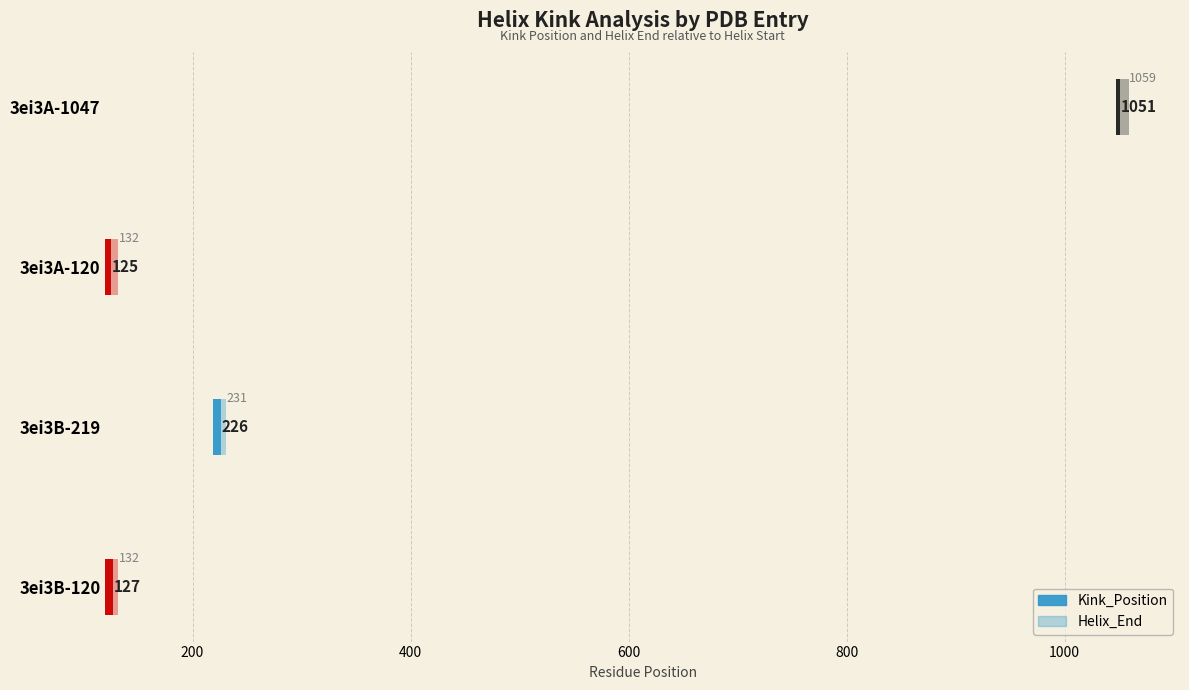

What are all the series names shown in the legend?

Helix_End, Kink_Position